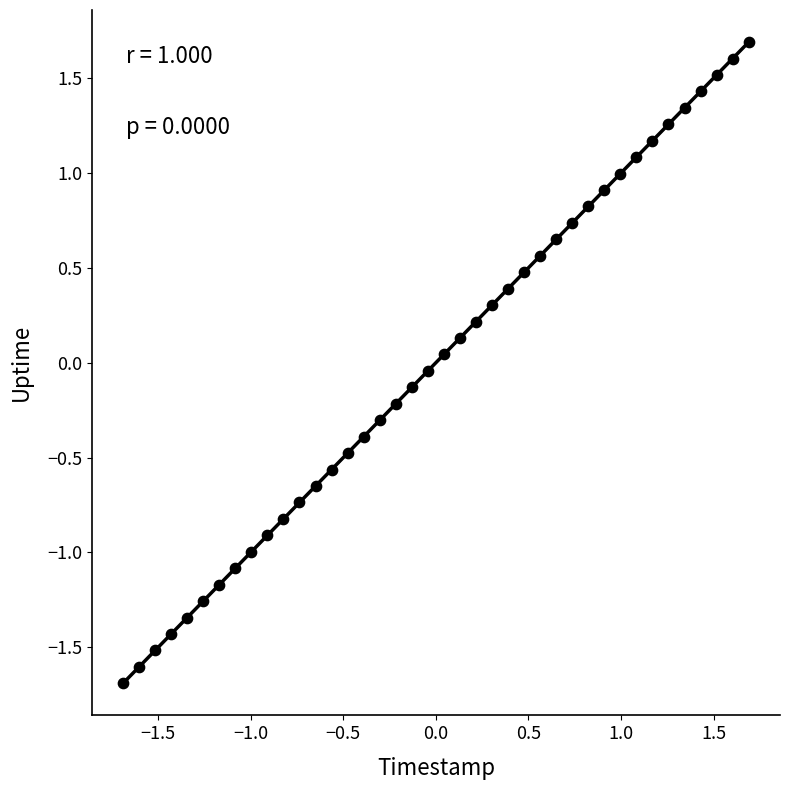

What is the range of Y values (max minus min)?

3.4